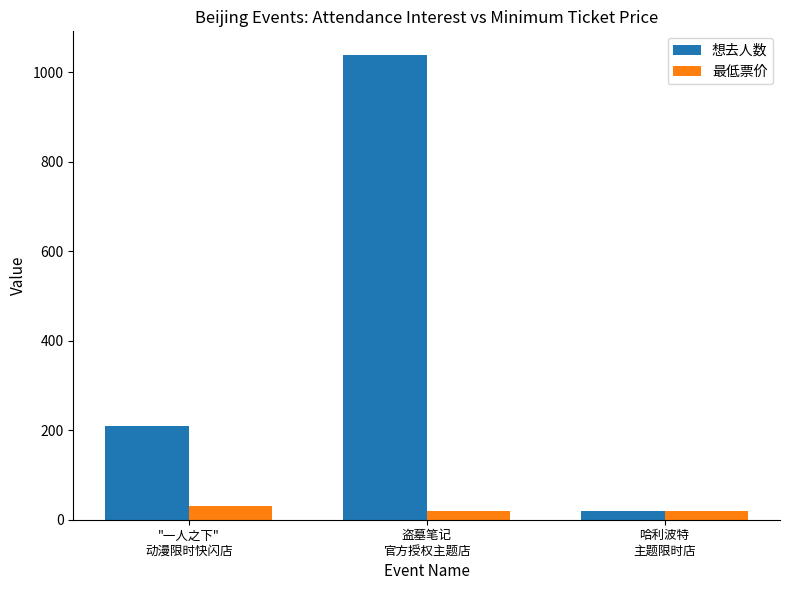

Does the chart contain any negative values?

No